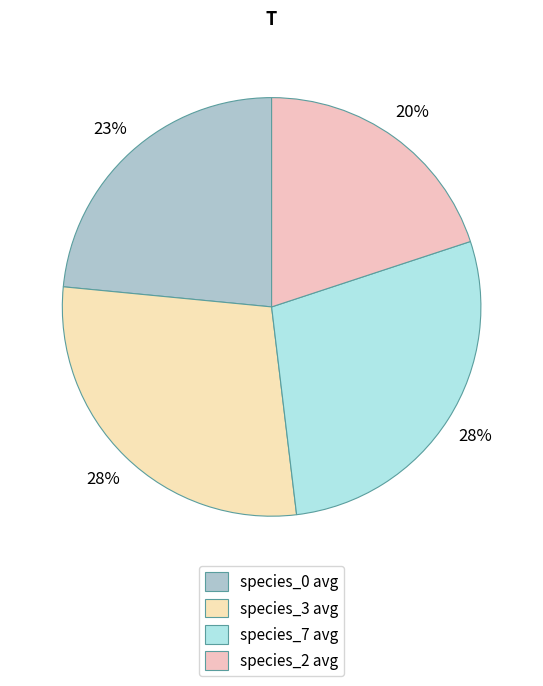

How many segments does this pie chart have?

4